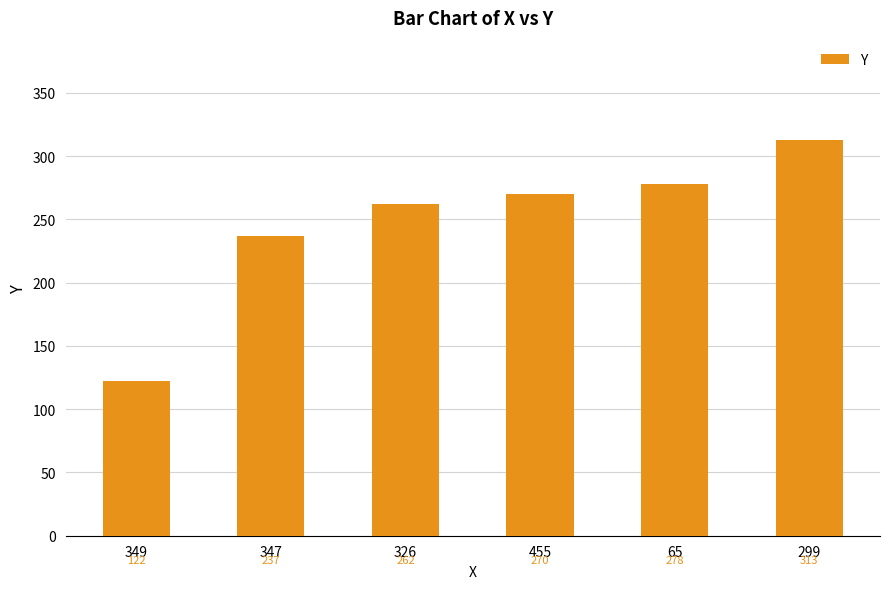

At which label is the value closest to 217?

347